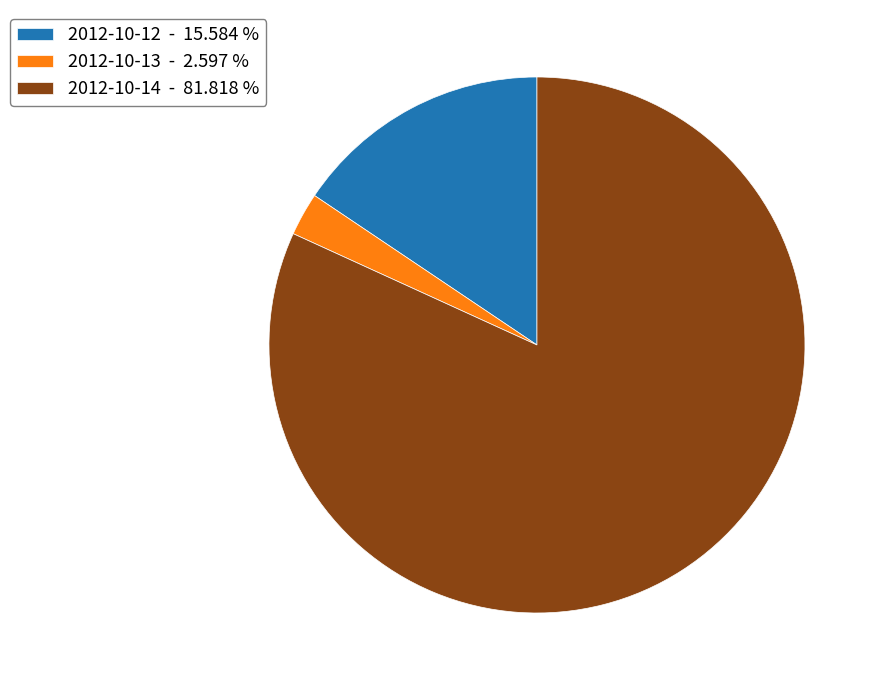

Is there a majority slice in this chart?

Yes